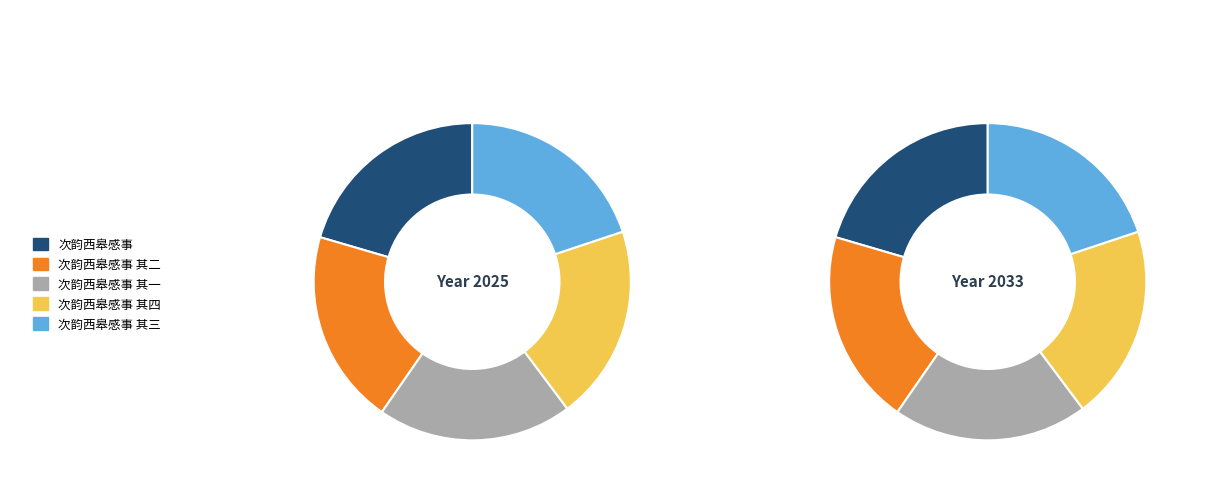

Is it true that 次韵西皋感事 其二 is 33% of the pie?

False